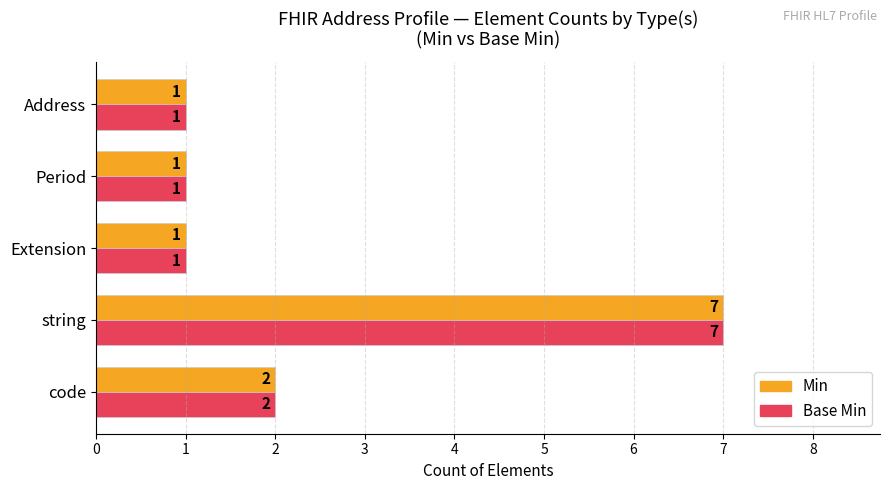

Which category has the highest value in the Min series?

string